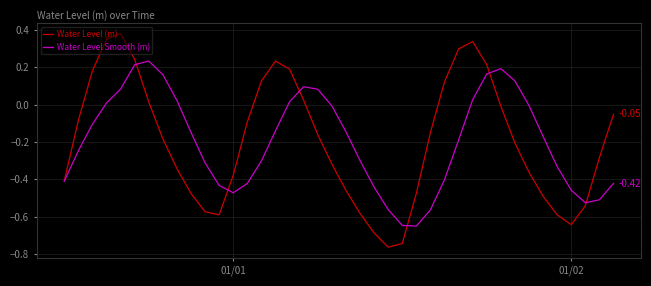

Which series has the widest spread of values?

Water Level (m)